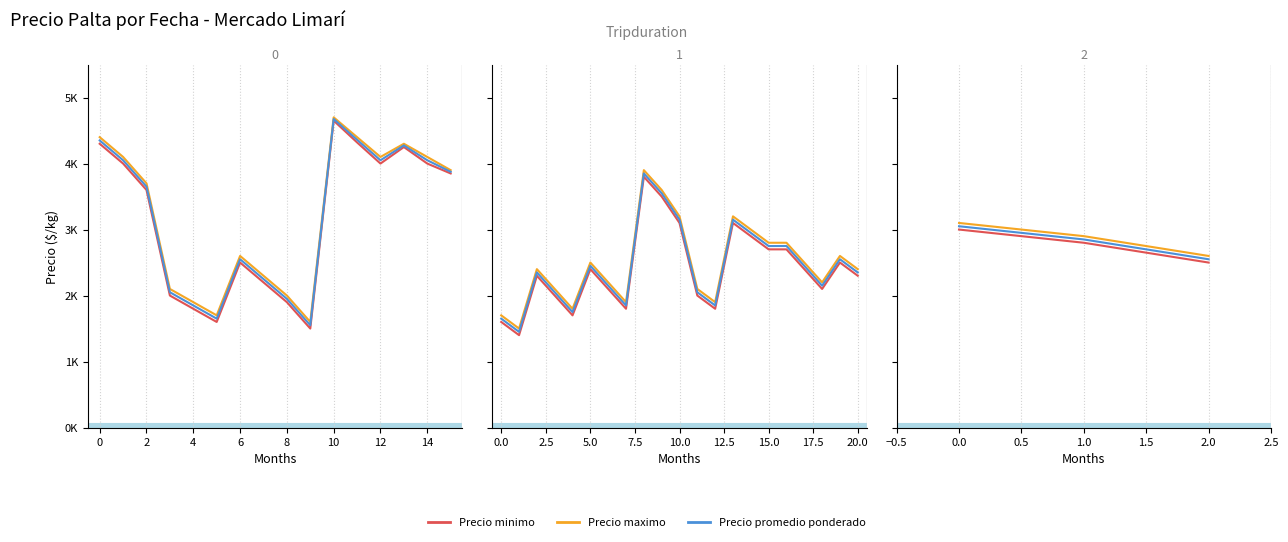

Is the value of Precio promedio ponderado at 2 greater than the value of Precio minimo at 0?

No